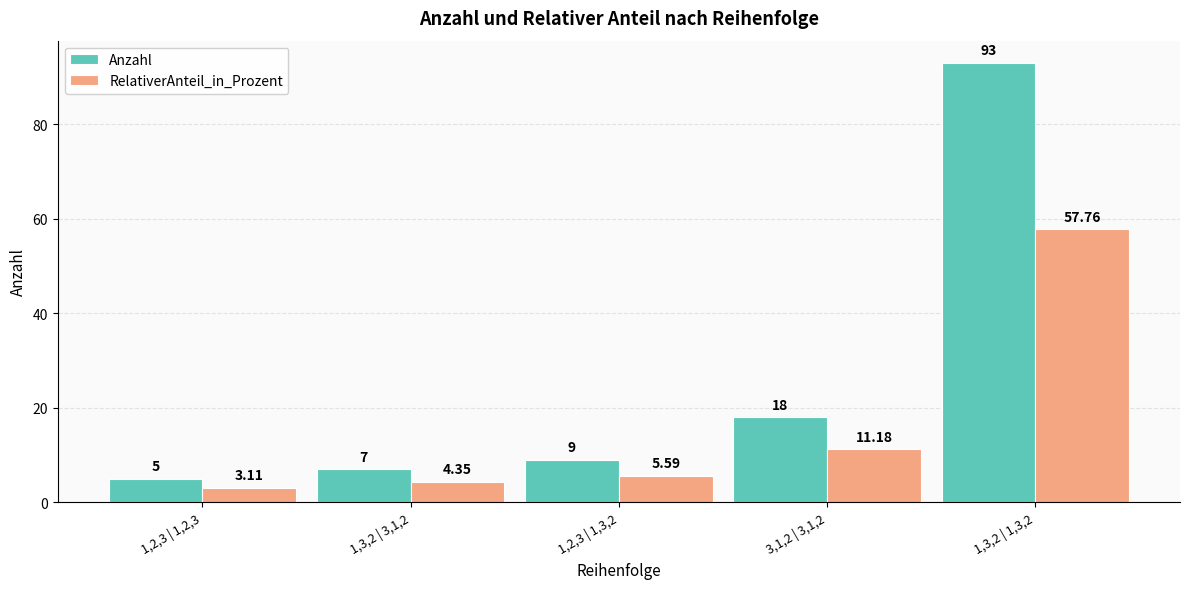

List the labels in order of Anzahl value, smallest first.

1,2,3 | 1,2,3, 1,3,2 | 3,1,2, 1,2,3 | 1,3,2, 3,1,2 | 3,1,2, 1,3,2 | 1,3,2